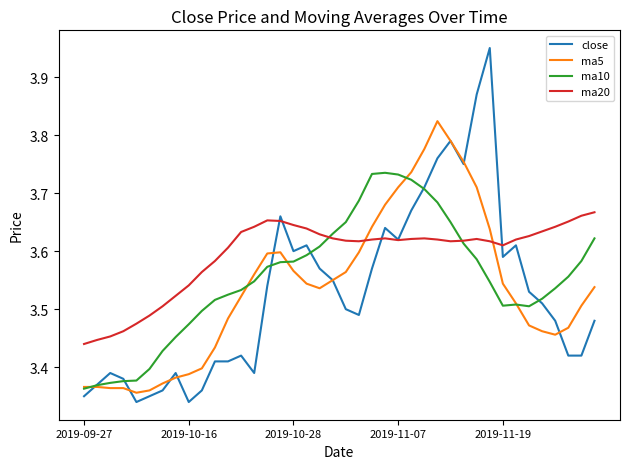

Rank the series by their maximum value, from highest to lowest.

close, ma5, ma10, ma20